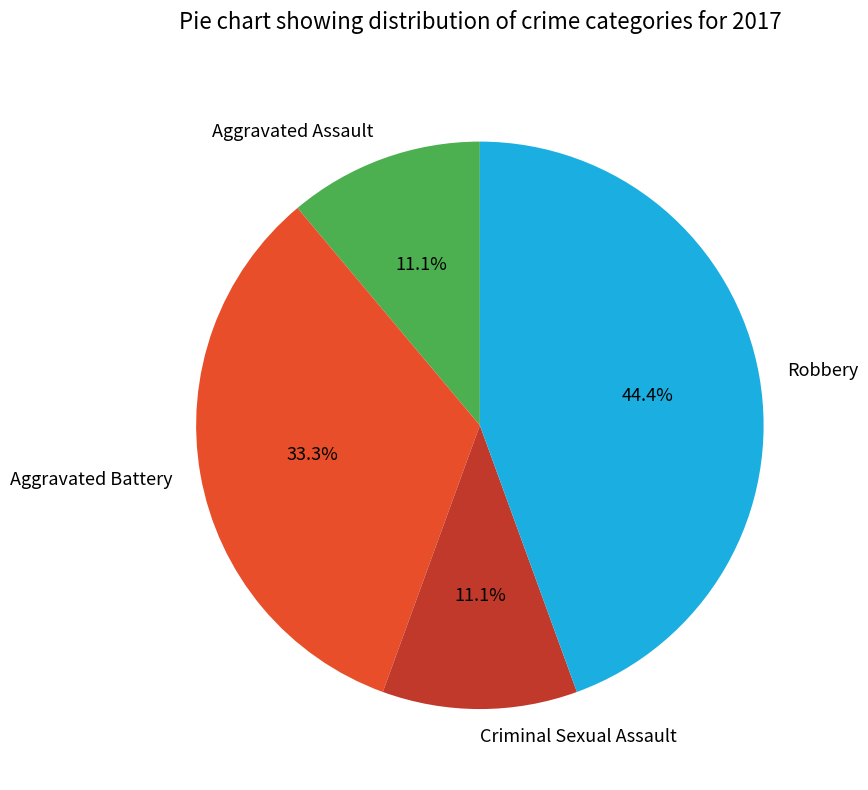

How much of the chart is everything except Aggravated Battery?

66.7%